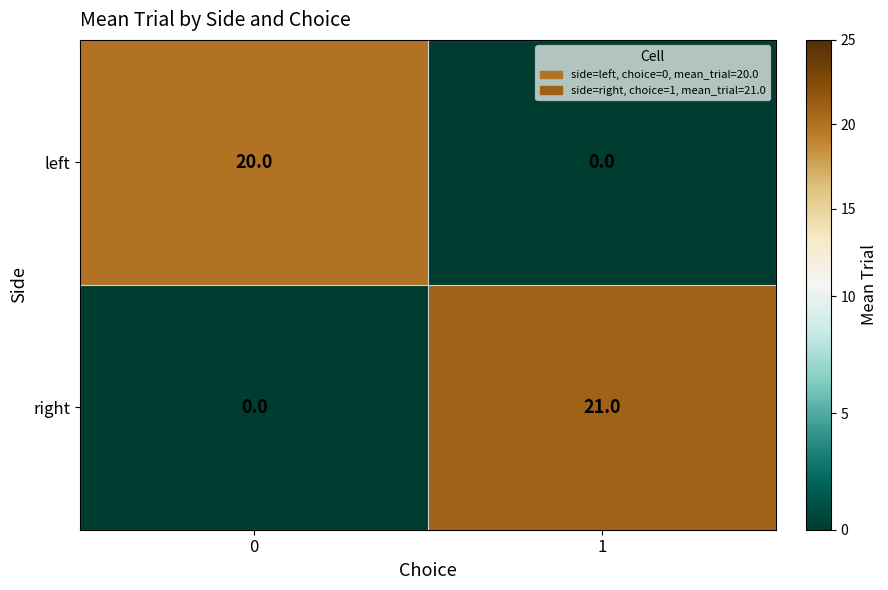

What is the sum of the left values at 1 and 0?

20